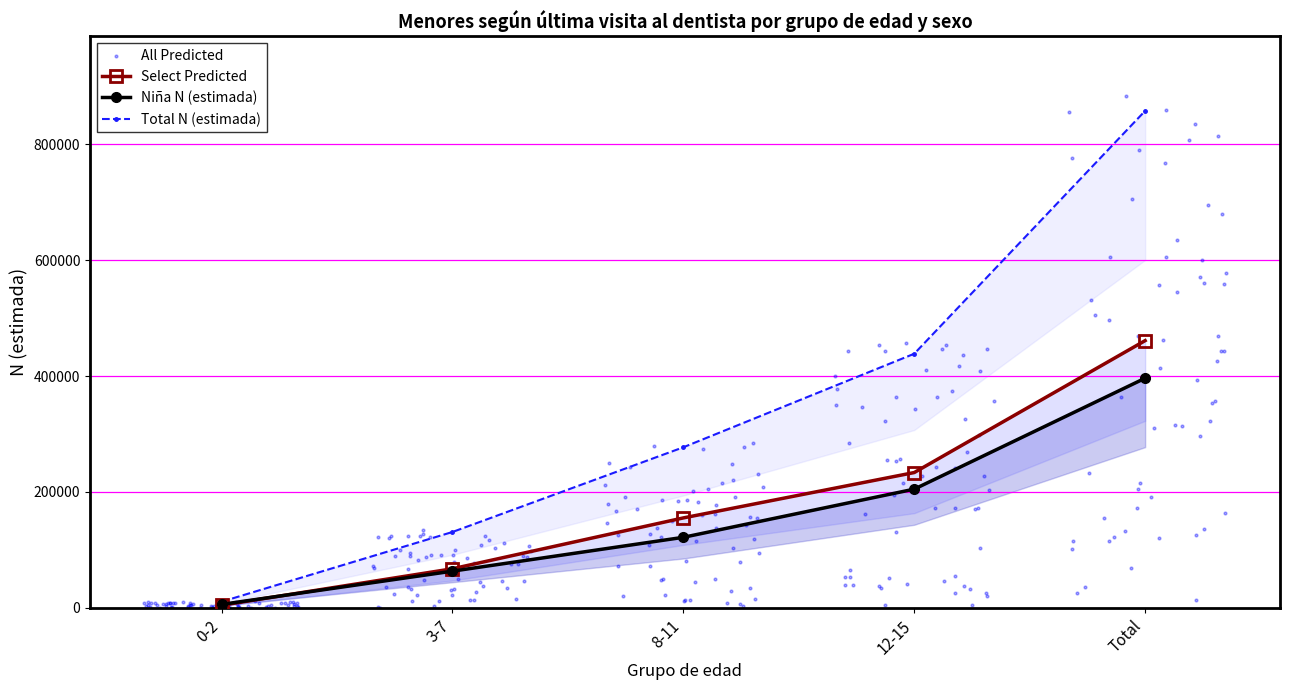

Which series has the widest spread of Y values?

Total N (estimada)